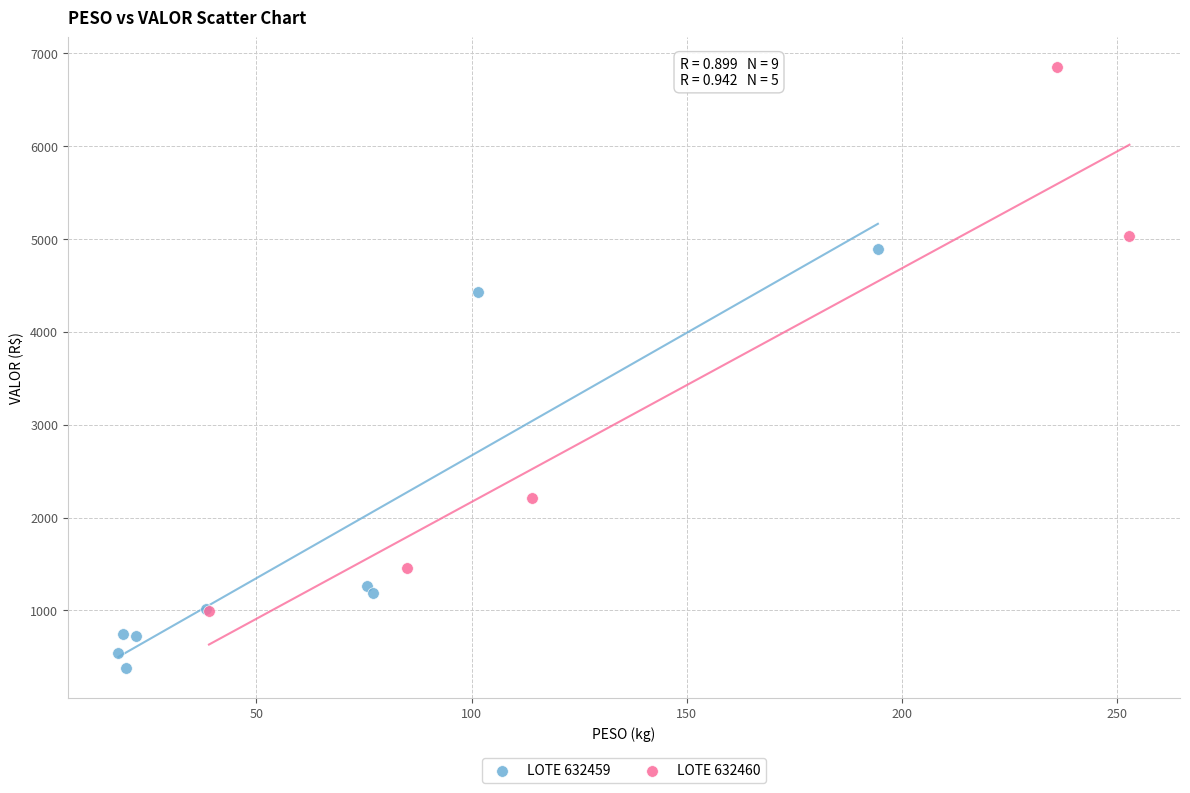

Which series has the largest Y range (max minus min)?

LOTE 632460